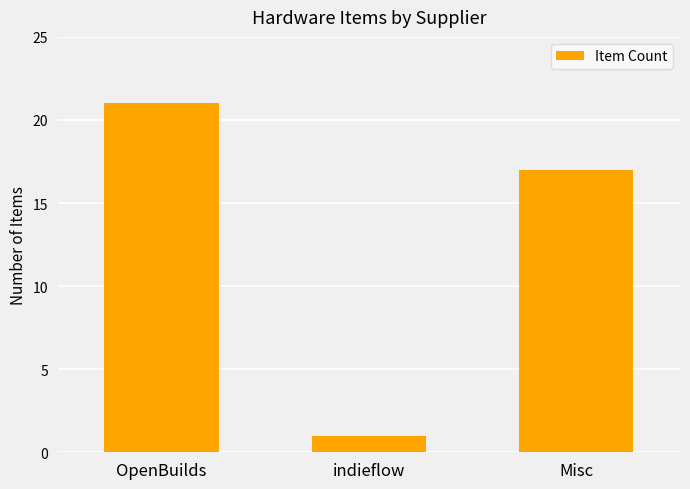

What is the sum of the values at indieflow and OpenBuilds?

22